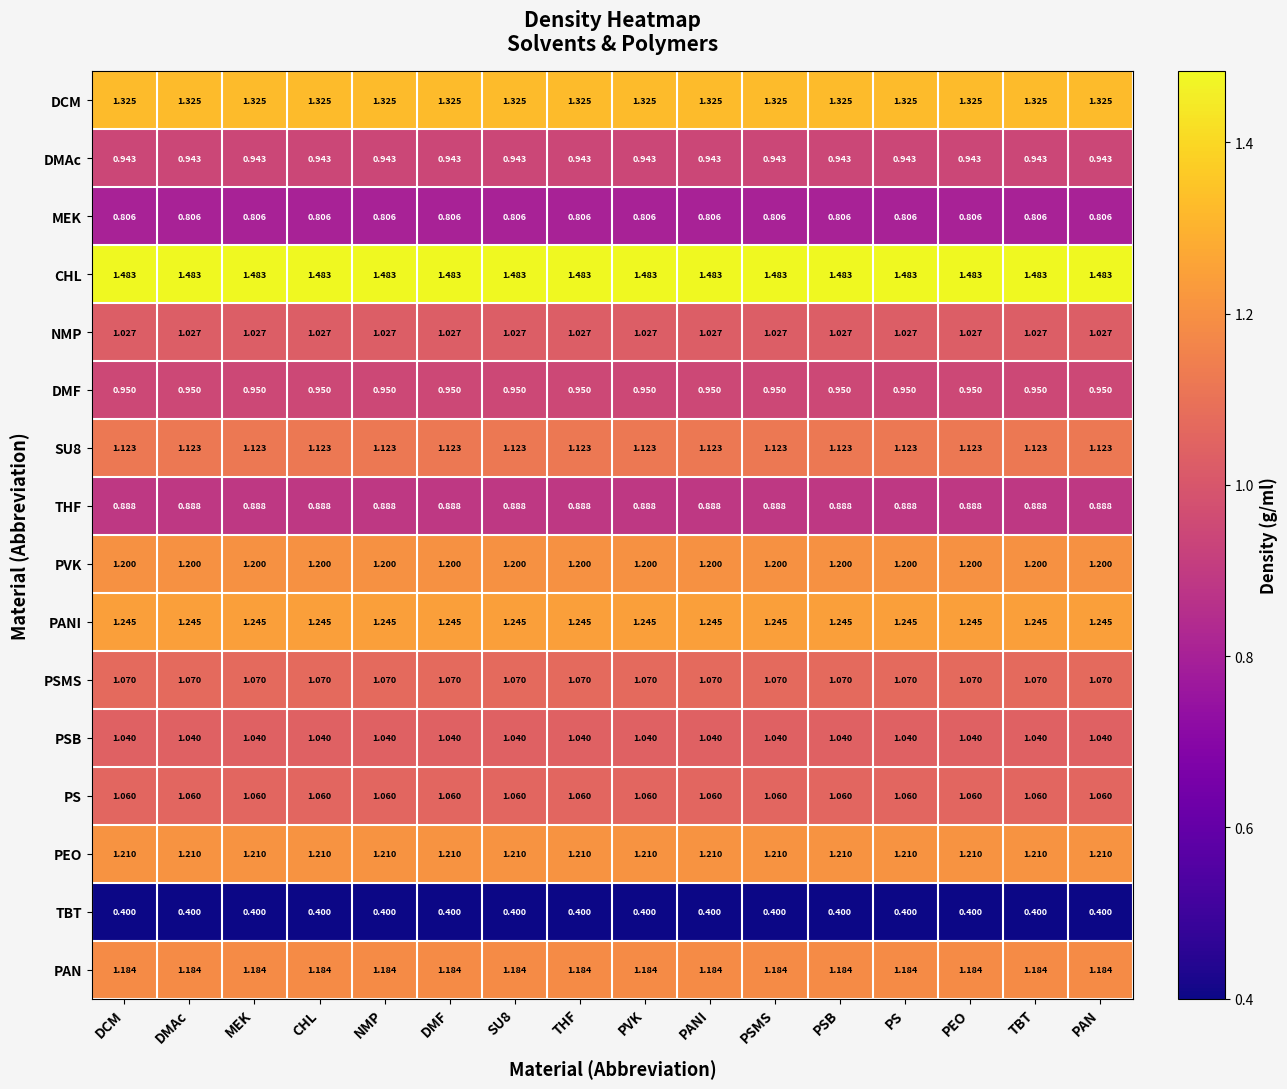

Which series has the largest total across all categories?

CHL